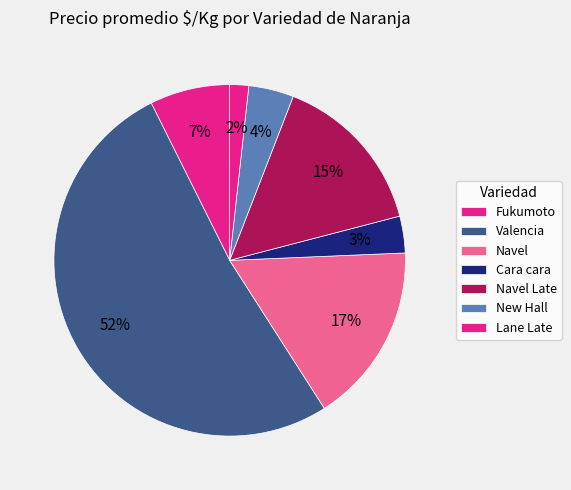

How many slices are in this pie chart?

7